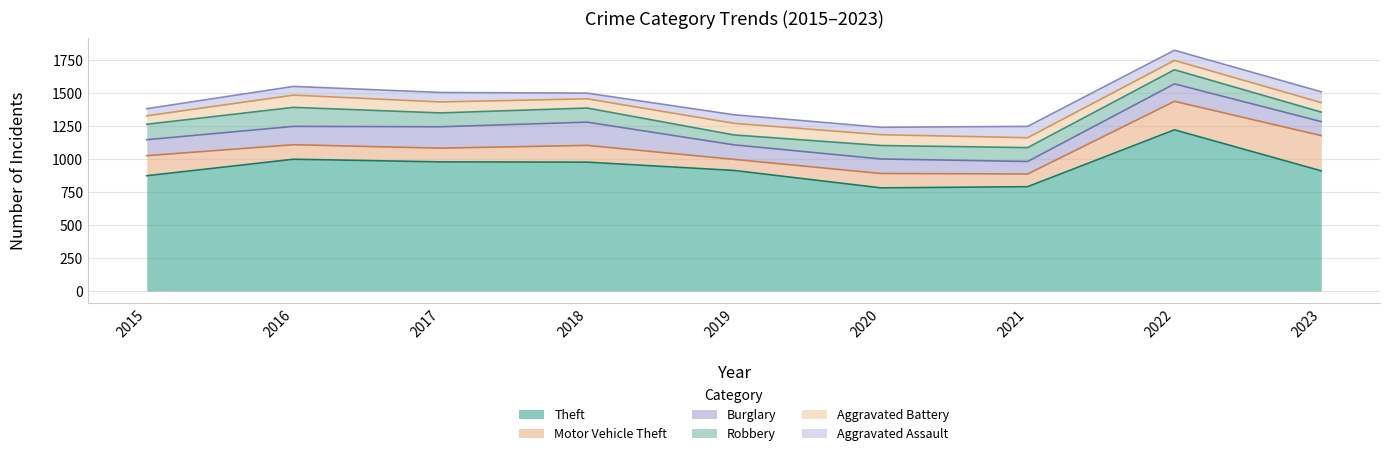

At which category is the sum across all series the highest?

2022